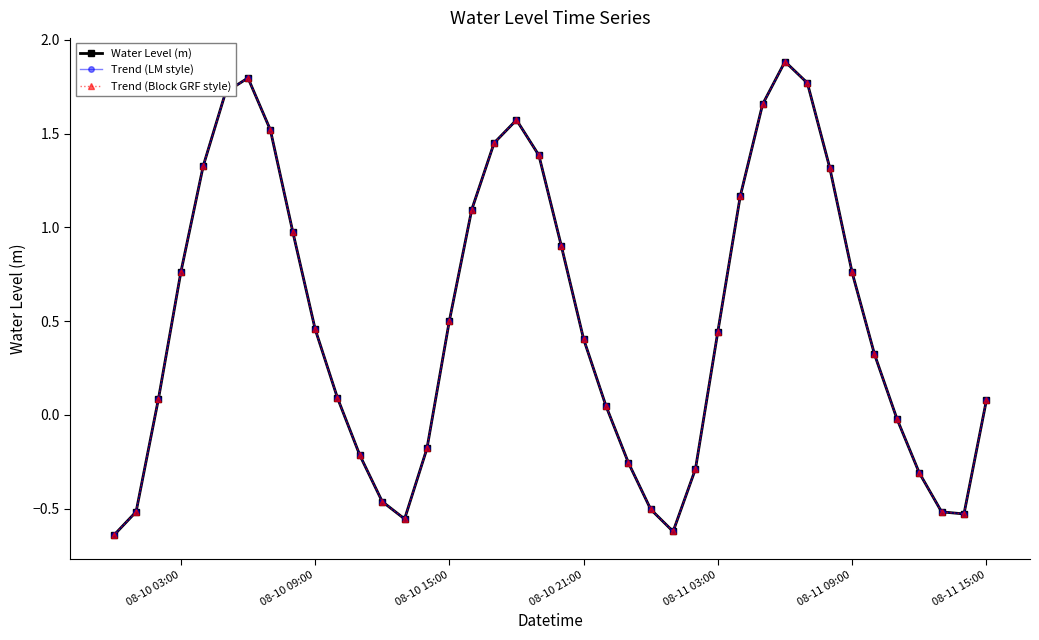

Which series has the widest spread of values?

Water Level (m)